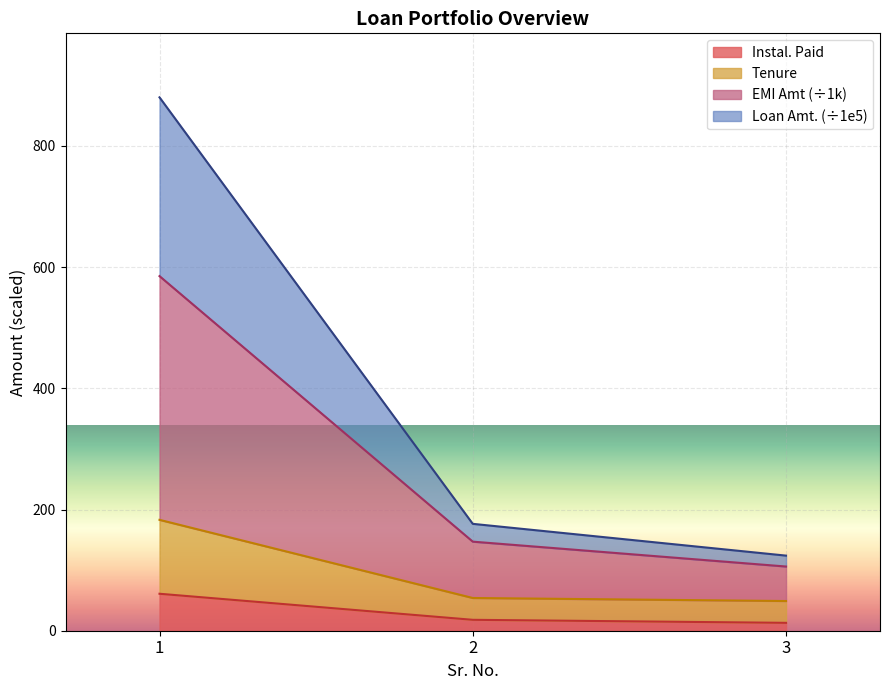

What are all the series names shown in the legend?

Instal. Paid, Tenure, EMI Amt (÷1k), Loan Amt. (÷1e5)